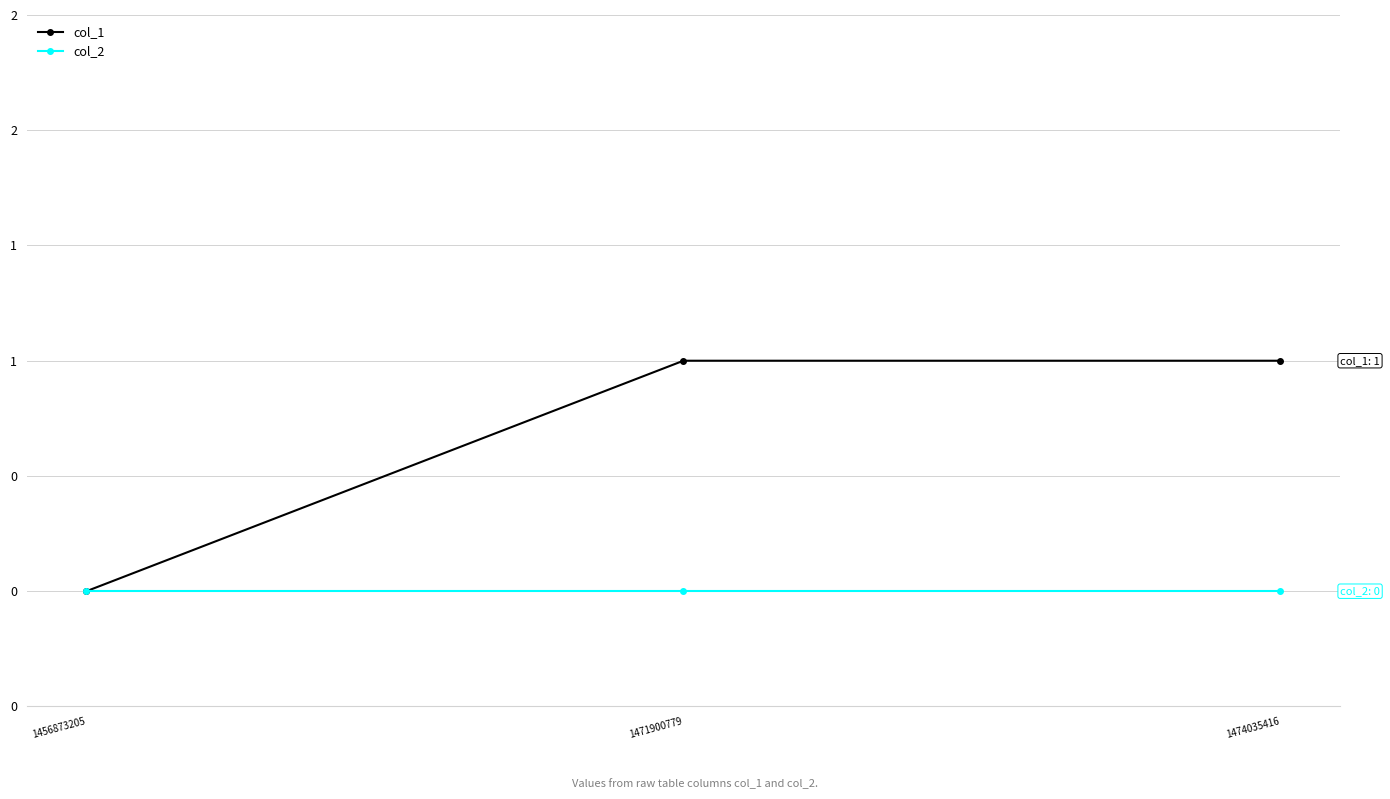

Is the value of col_2 at 1471900779 greater than the value of col_1 at 1474035416?

No